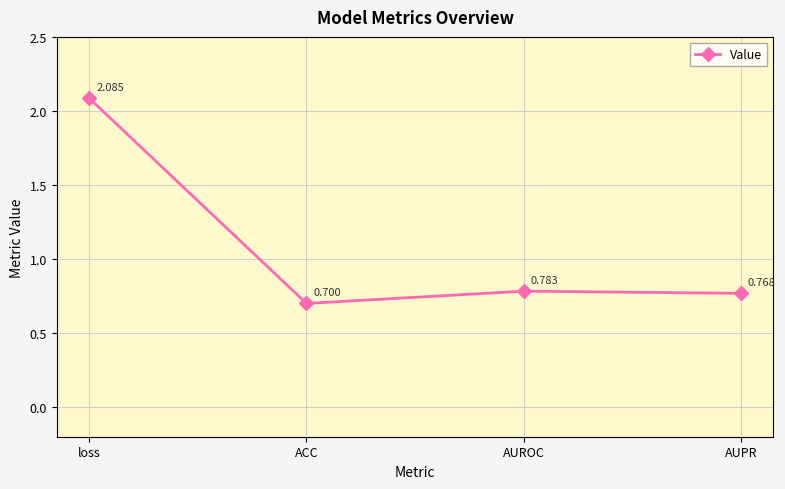

How many points are lower than both their immediate neighbors (excluding endpoints)?

1